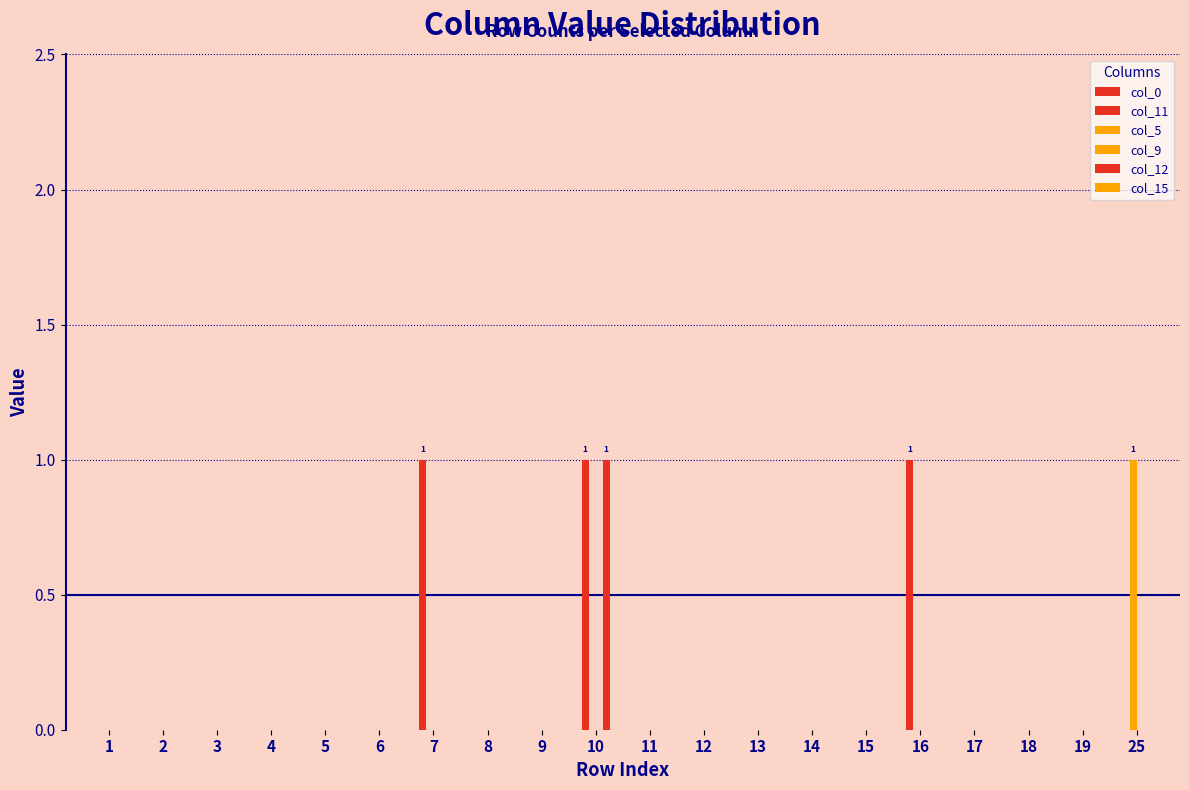

How many groups of bars are there?

20